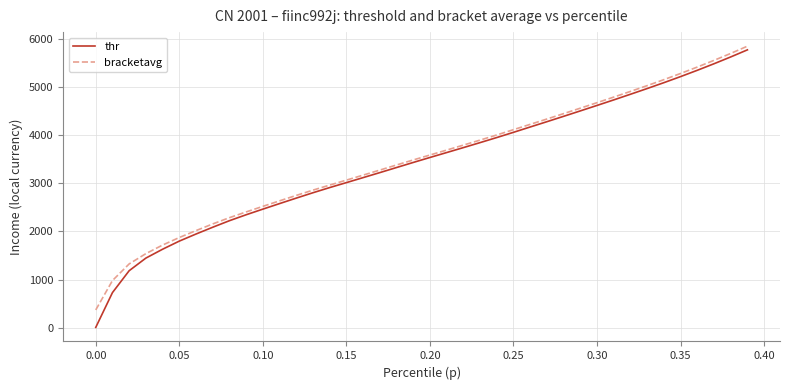

What is the highest value of the thr series?

5764.5